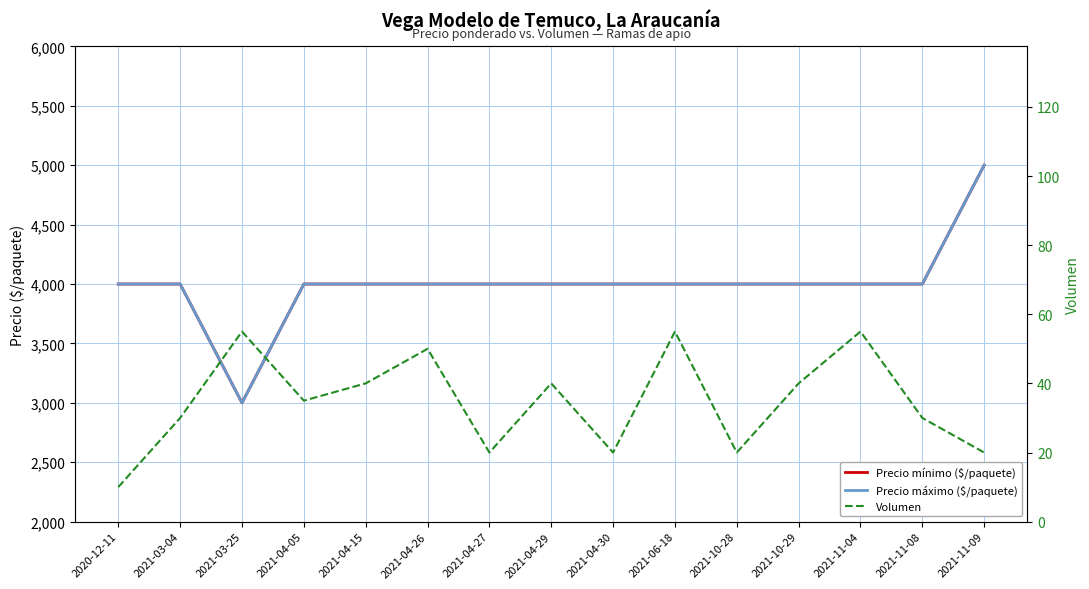

True or false: Volumen and Precio máximo ($/paquete) cross at least once.

False